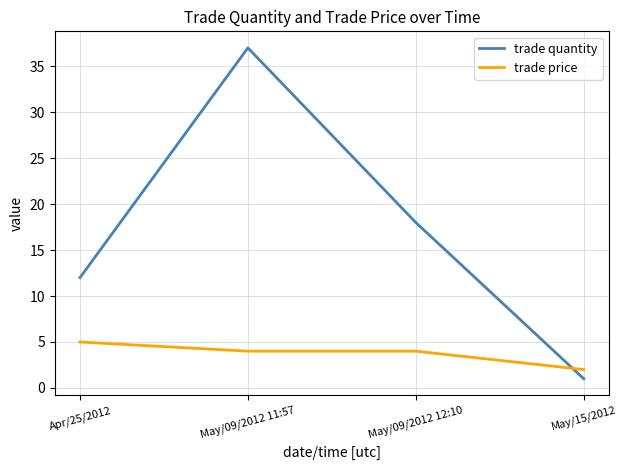

What is the difference between the maximum and minimum values in the trade price series?

3